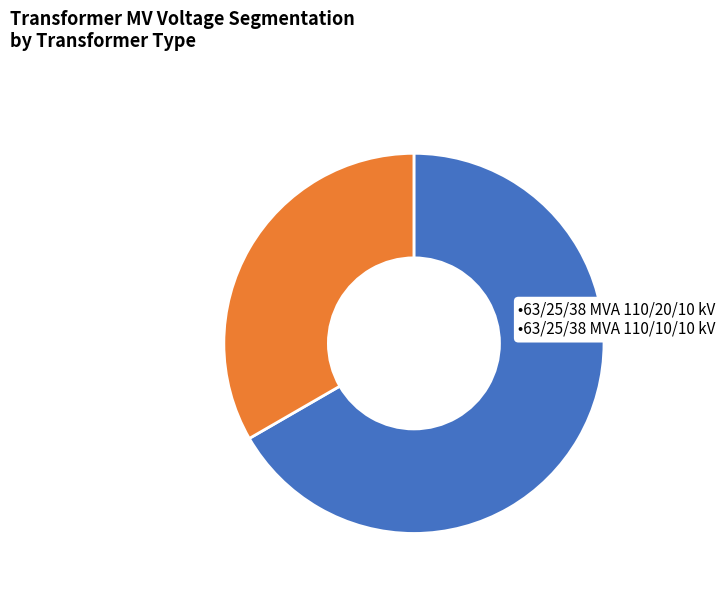

Does any single category account for the majority?

Yes